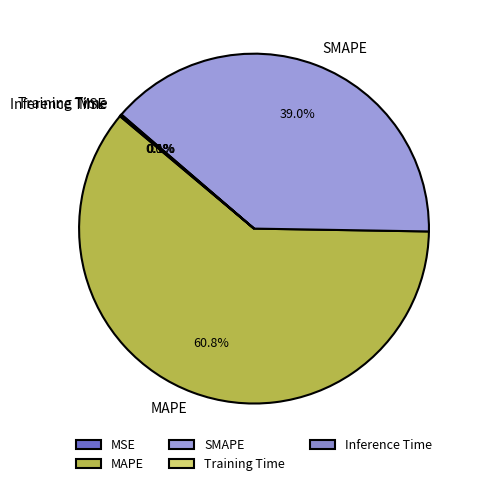

Which category accounts for the majority?

MAPE